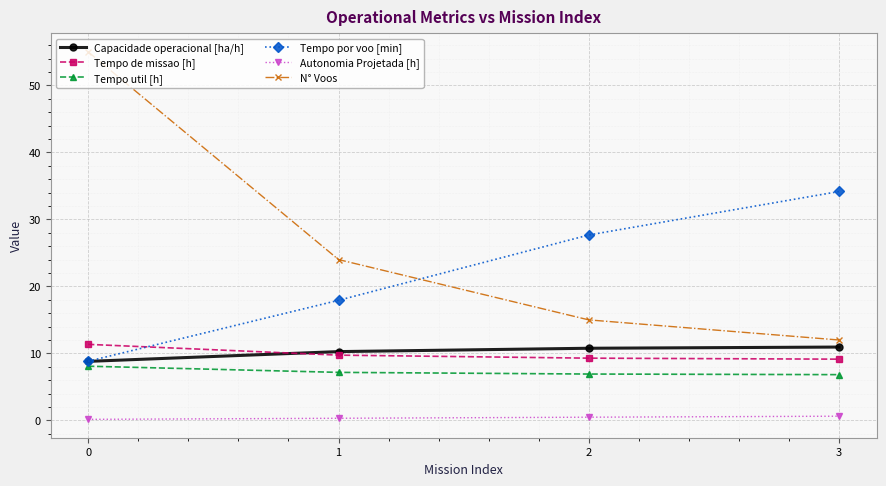

Which series changed the most between 0 and 2?

N° Voos